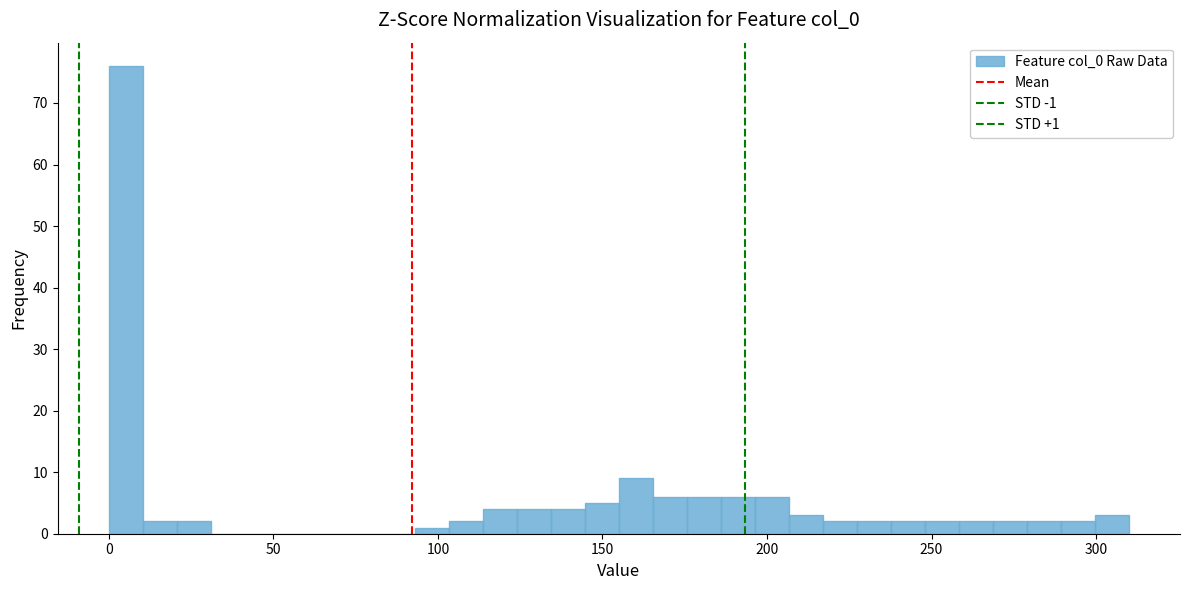

Read against the x-axis, roughly where is the centre of the tallest bar?

5